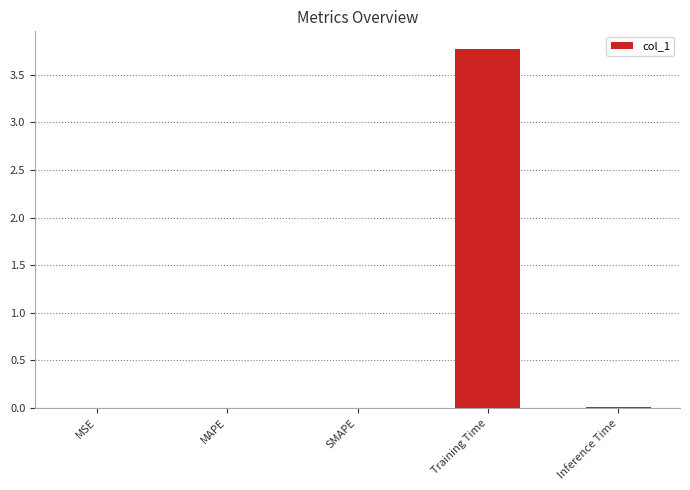

Is it true that the value at MAPE is 0.0?

True